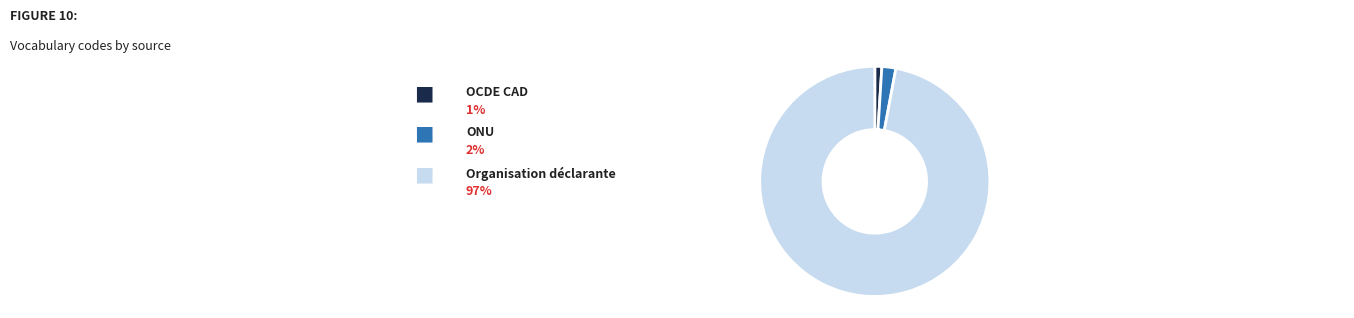

What is the ratio of the value at OCDE CAD to the value at ONU?

0.5